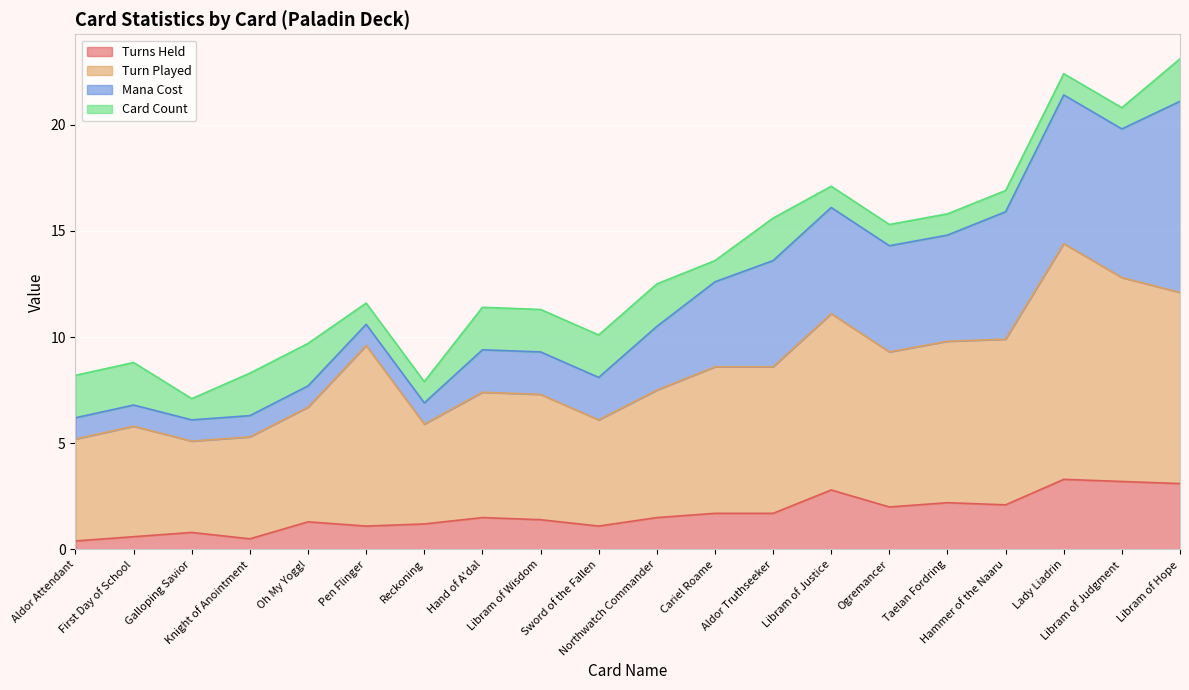

What is the maximum value for Turns Held?

3.3